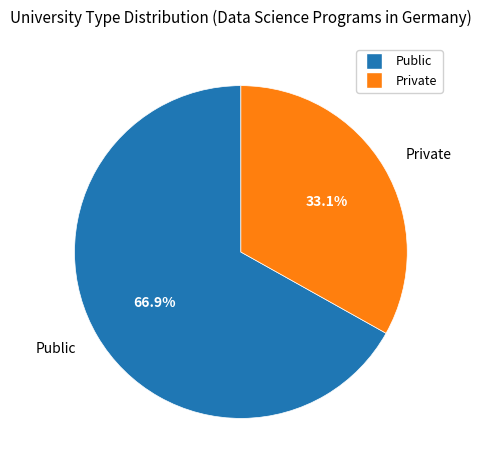

To the nearest percent, what is the difference between the Private and Public slice percentages?

34%